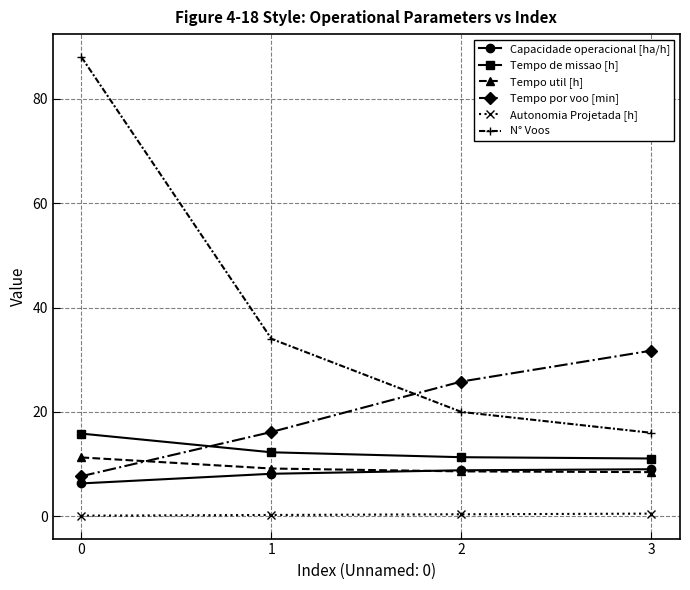

What are all the series names shown in the legend?

Capacidade operacional [ha/h], Tempo de missao [h], Tempo util [h], Tempo por voo [min], Autonomia Projetada [h], N° Voos